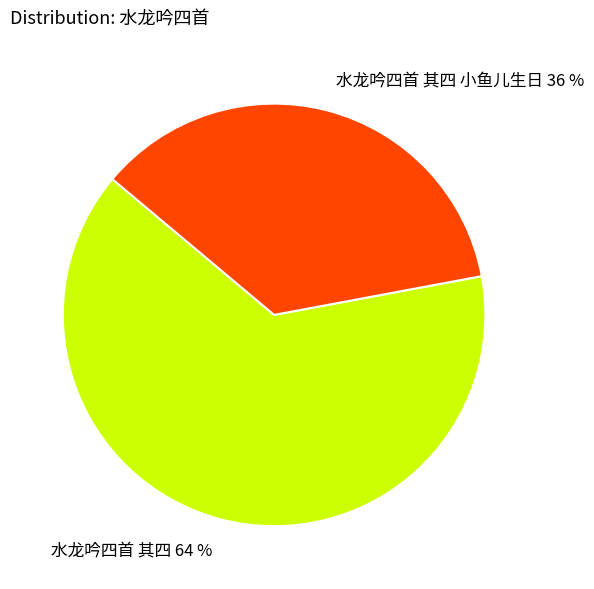

The 水龙吟四首 其四 小鱼儿生日 36 % slice represents 48% of the pie. True or false?

False